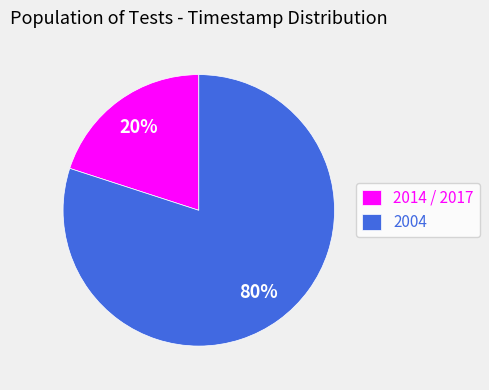

To the nearest percent, what portion does 2004 represent?

80%